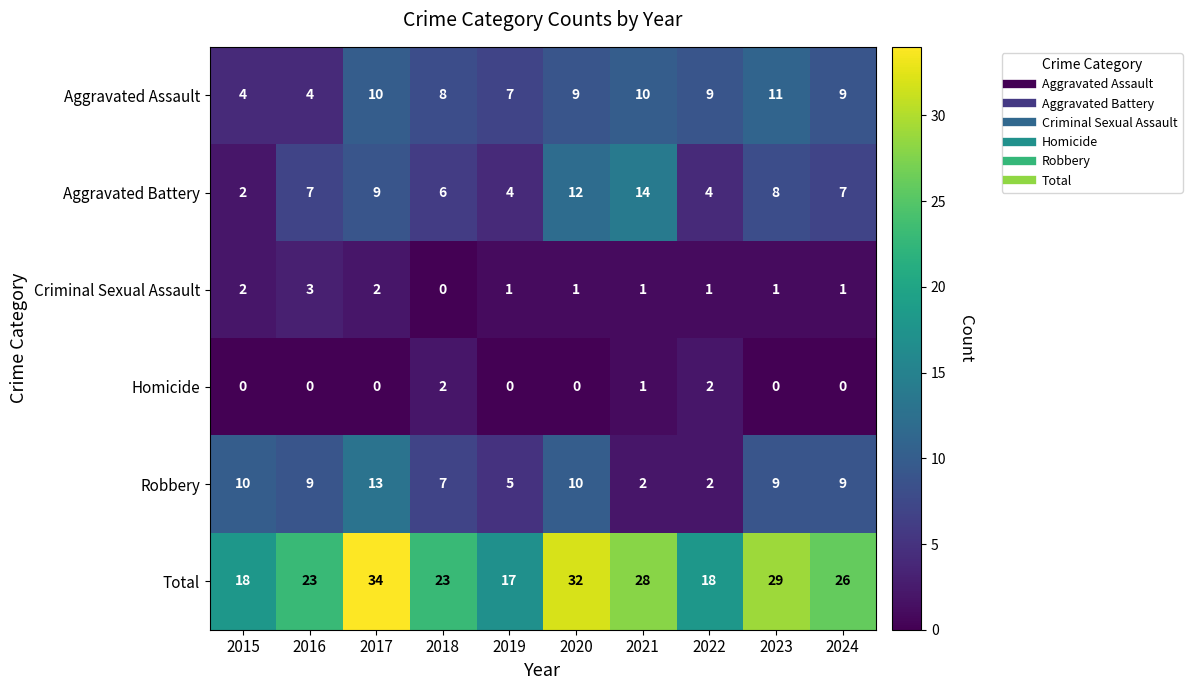

Which series has the largest range (max minus min)?

Total